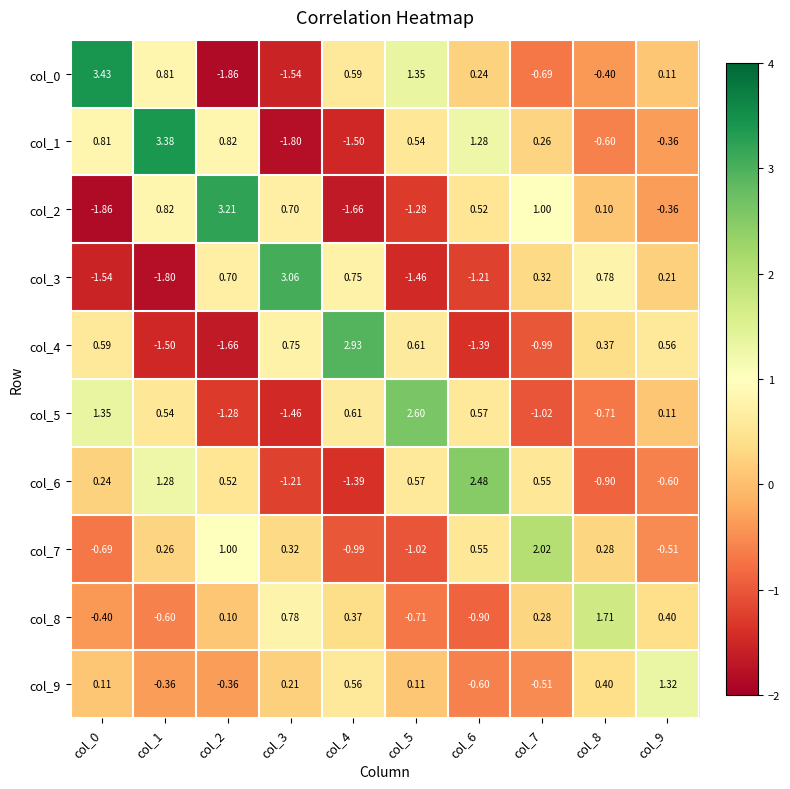

Count the number of data series in this chart.

10